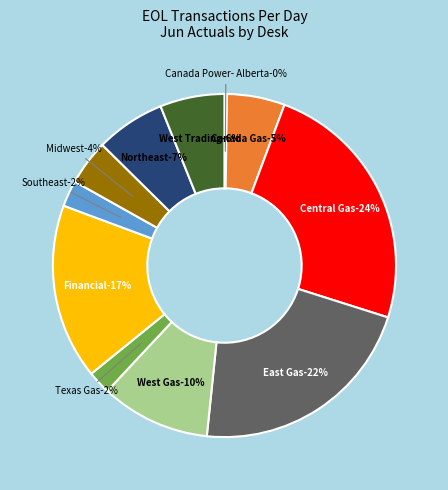

Is there a majority slice in this chart?

No